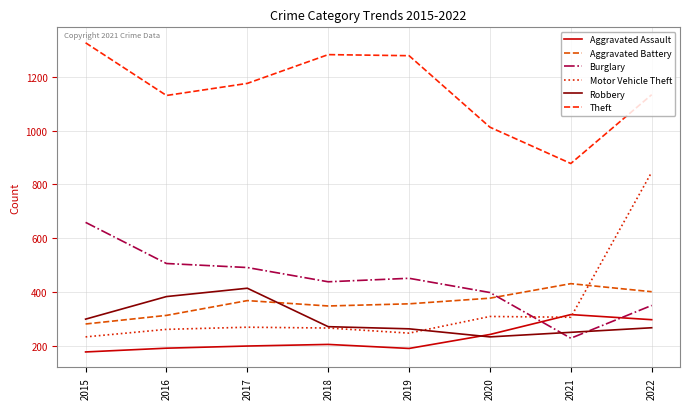

The Robbery series shows 62 at 2015. True or false?

False